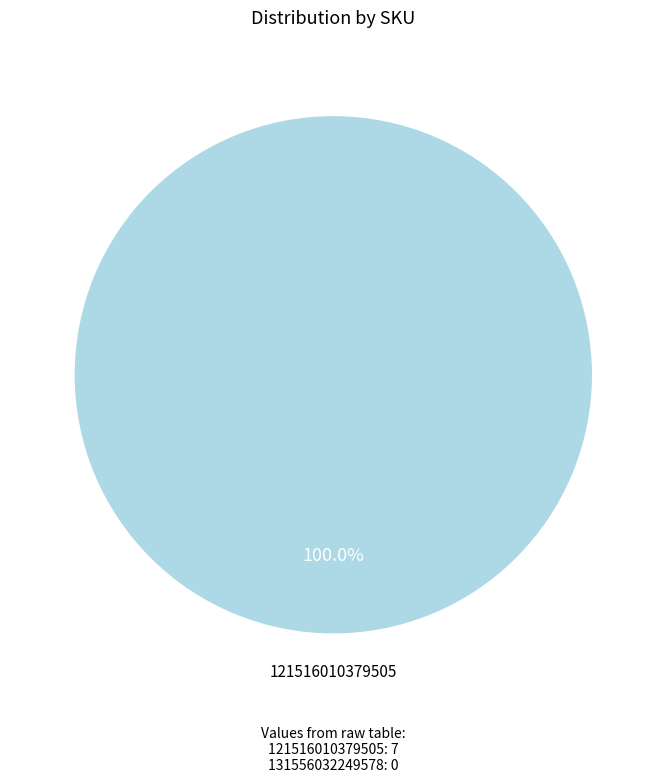

Is there a majority slice in this chart?

Yes